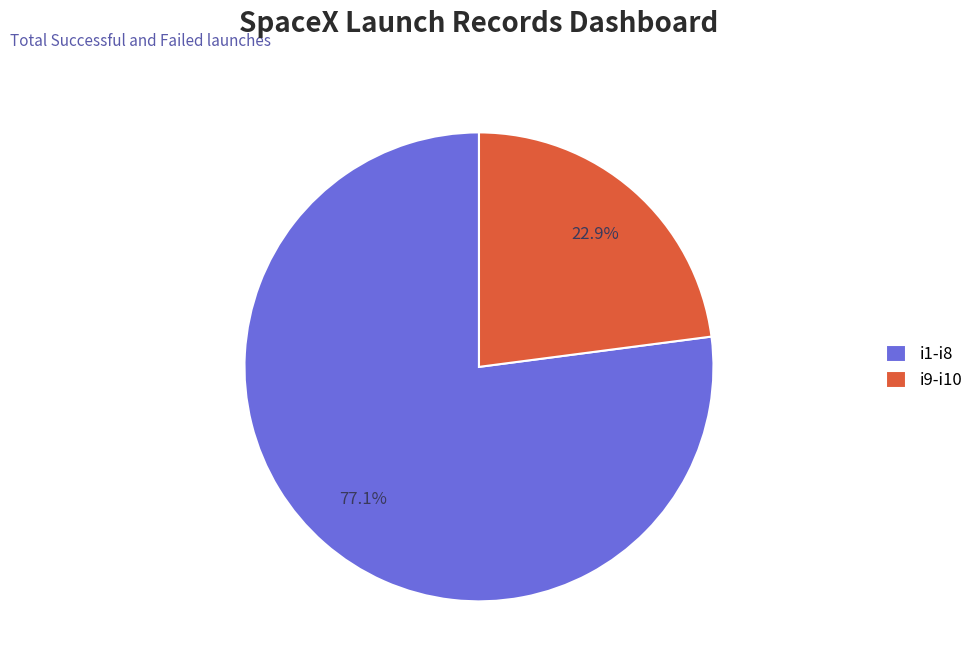

Which category accounts for the majority?

i1-i8